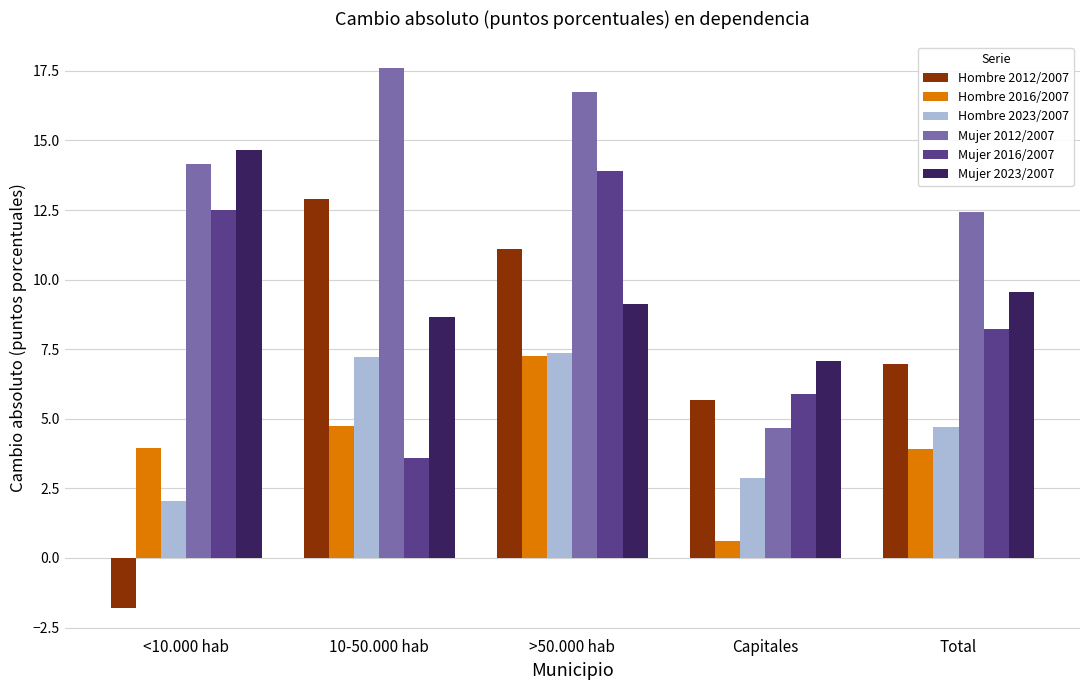

What is the value of the Hombre 2012/2007 bar at the 4th from the left?

5.7